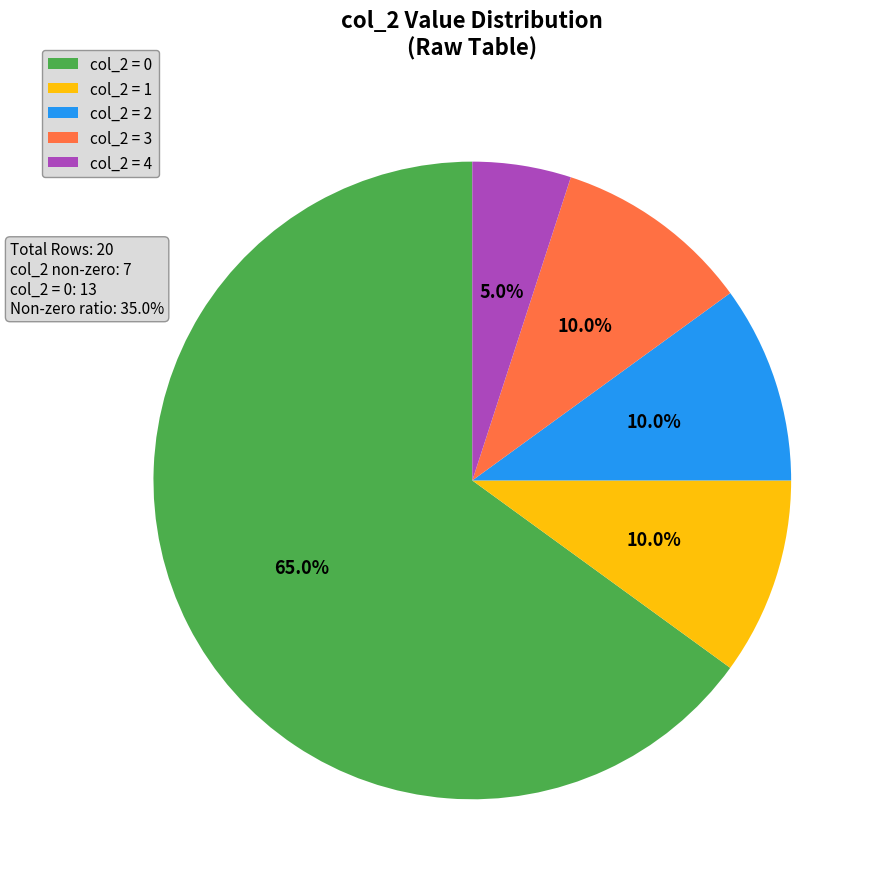

Is col_2 = 2 the majority of the pie?

No